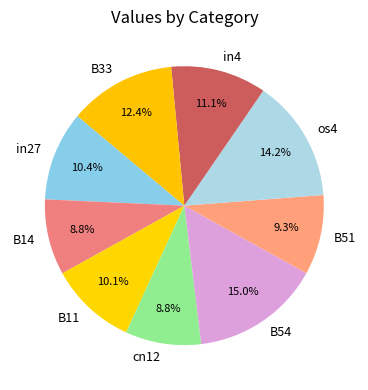

How many segments does this pie chart have?

9